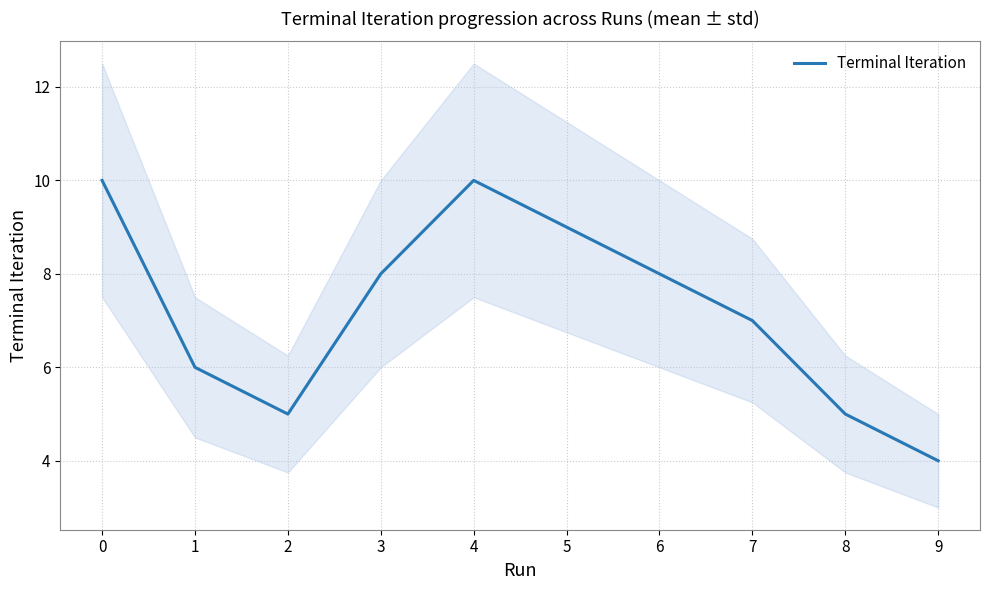

How many values exceed 8?

3